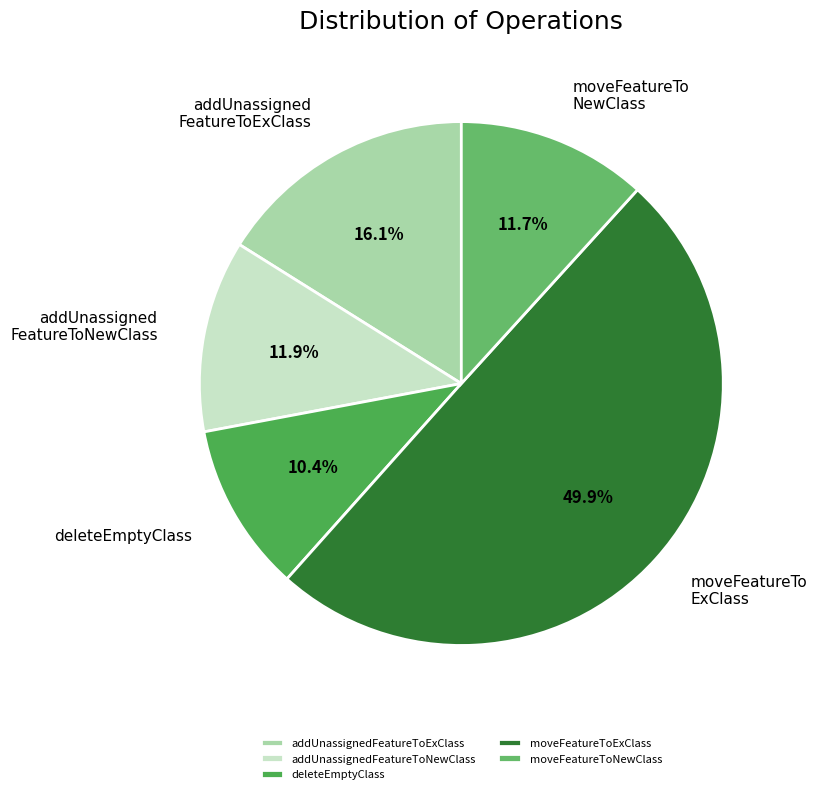

What percentage is NOT represented by deleteEmptyClass?

89.6%